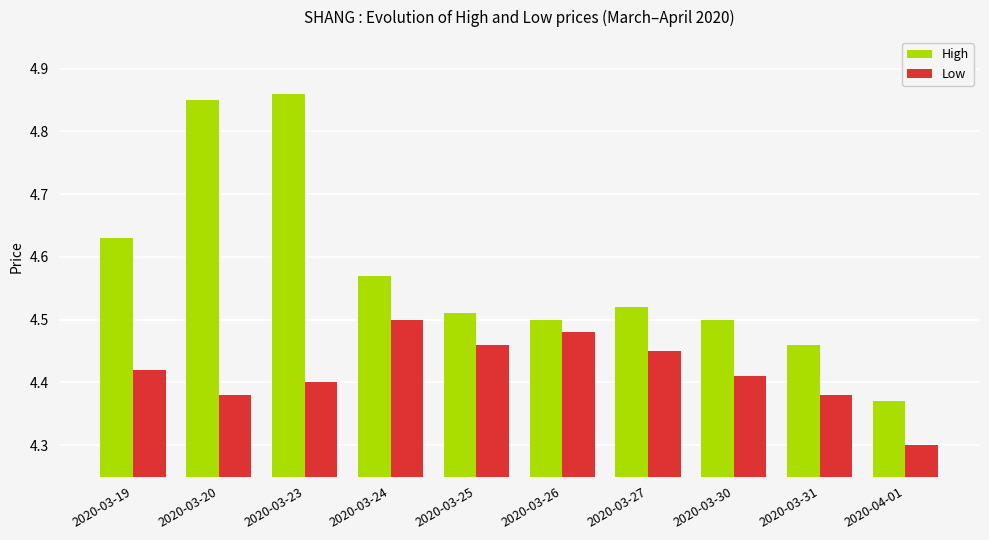

What is the sum of all High values?

45.8